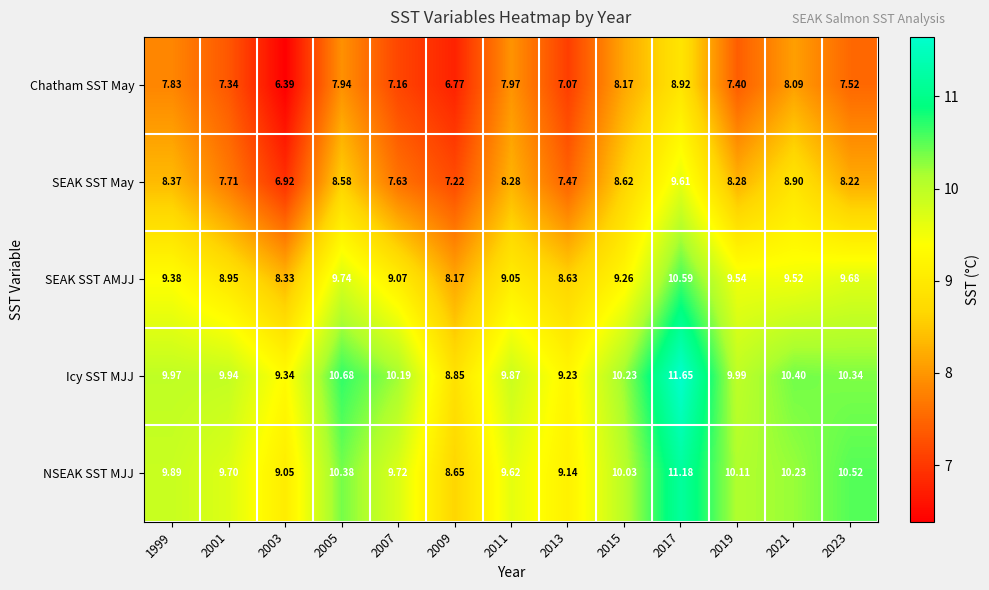

Between 2005 and 2013, which series saw the biggest shift?

Icy SST MJJ